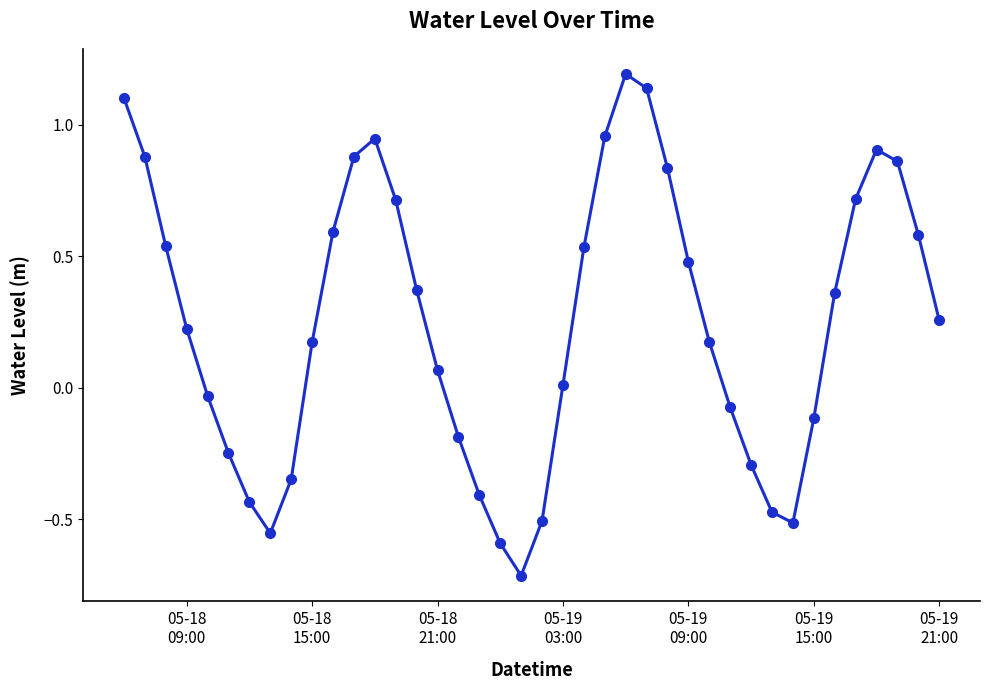

What is the value of the 11th point from the left?

0.6